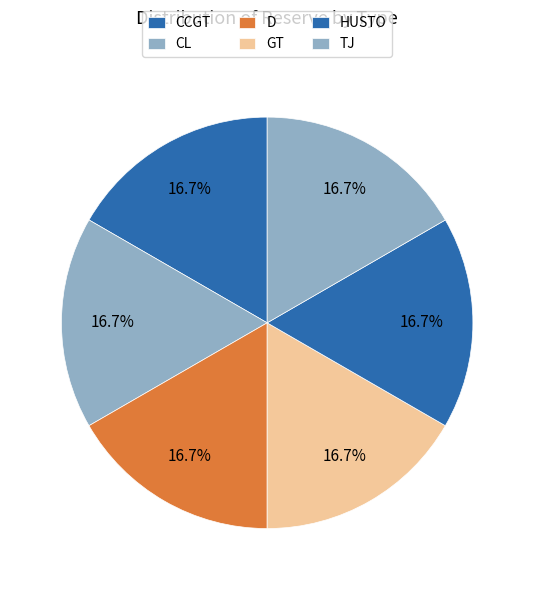

Does any single category account for the majority?

No